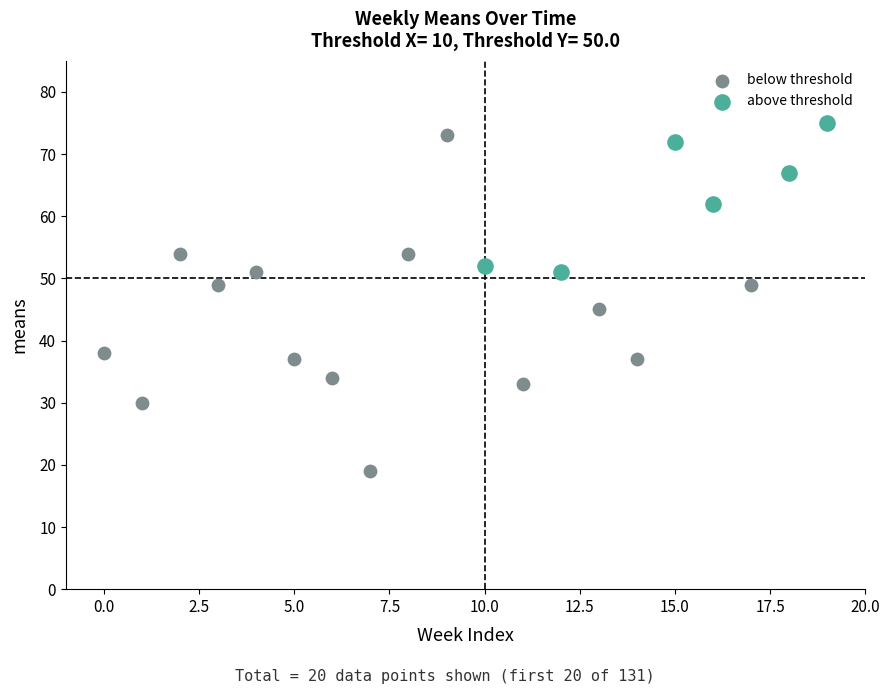

Which series reaches the maximum Y coordinate?

above threshold